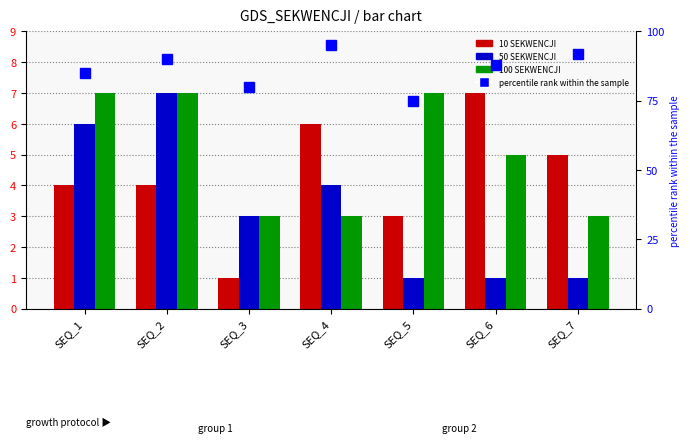

List the series in order of their peak value, lowest first.

10 SEKWENCJI, 50 SEKWENCJI, 100 SEKWENCJI